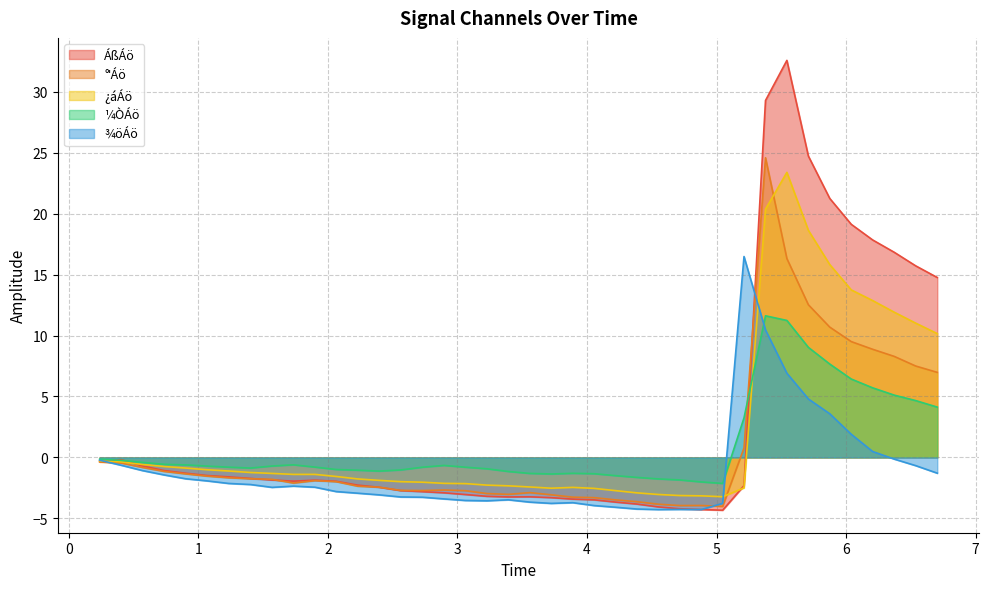

Reading left to right, transcribe all the data shown in this chart.

ÁßÁö: -0.3	-0.2	-0.7	-1.1	-1.3	-1.5	-1.6	-1.7	-1.9	-1.9	-1.9	-2.0	-2.3	-2.4	-2.7	-2.8	-2.9	-3.0	-3.2	-3.2	-3.2	-3.3	-3.4	-3.5	-3.7	-3.8	-4.1	-4.2	-4.3	-4.3	-2.3	29.3	32.6	24.7	21.2	19.1	17.8	16.8	15.7	14.8
°ˈÁö: -0.4	-0.5	-0.8	-1.1	-1.3	-1.5	-1.7	-1.8	-1.8	-2.1	-1.9	-2.0	-2.4	-2.4	-2.7	-2.7	-2.7	-2.7	-3.0	-3.0	-2.9	-3.1	-3.3	-3.3	-3.5	-3.6	-3.8	-3.9	-3.9	-4.0	0.8	24.6	16.3	12.5	10.7	9.5	8.9	8.3	7.5	7.0
¿áÁö: -0.3	-0.4	-0.6	-0.7	-0.9	-1.0	-1.1	-1.2	-1.3	-1.4	-1.4	-1.6	-1.8	-1.9	-2.0	-2.0	-2.1	-2.1	-2.3	-2.3	-2.4	-2.5	-2.5	-2.5	-2.7	-2.9	-3.0	-3.1	-3.1	-3.2	-2.5	20.4	23.4	18.6	15.8	13.7	12.9	11.9	11.0	10.2
¼ÒÁö: -0.1	-0.2	-0.4	-0.6	-0.6	-0.7	-0.8	-0.9	-0.7	-0.6	-0.8	-1.0	-1.0	-1.1	-1.0	-0.8	-0.7	-0.8	-0.9	-1.2	-1.3	-1.4	-1.3	-1.3	-1.5	-1.6	-1.8	-1.8	-2.0	-2.1	3.2	11.6	11.2	9.0	7.7	6.4	5.7	5.1	4.7	4.1
¾öÁö: -0.2	-0.6	-1.1	-1.4	-1.7	-1.9	-2.1	-2.2	-2.5	-2.4	-2.4	-2.8	-2.9	-3.1	-3.2	-3.3	-3.4	-3.5	-3.6	-3.5	-3.7	-3.8	-3.7	-3.9	-4.1	-4.2	-4.3	-4.3	-4.3	-3.8	16.5	10.5	6.9	4.8	3.6	1.9	0.5	-0.1	-0.7	-1.3